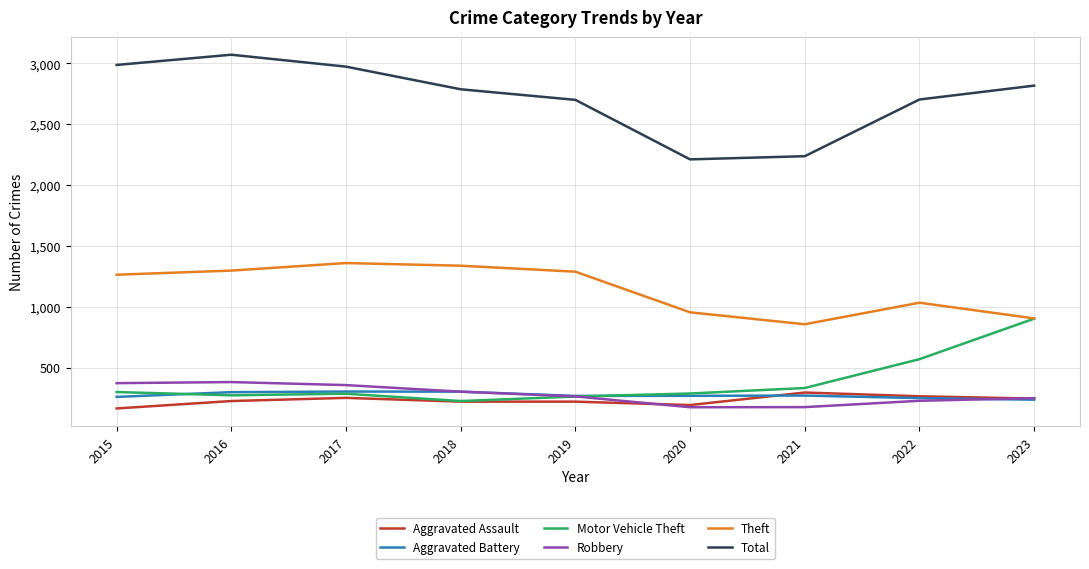

What is the greatest value displayed?

3071